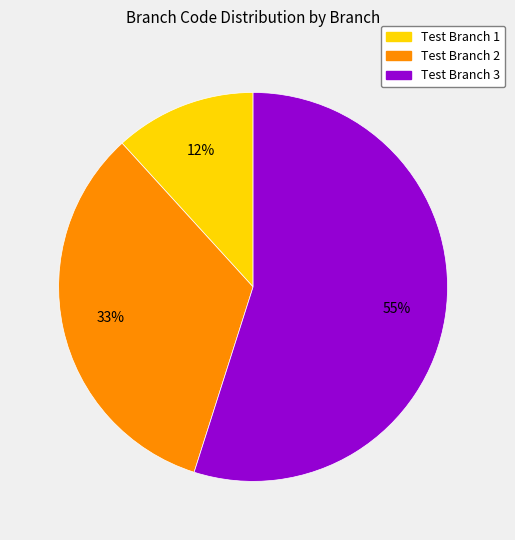

What is the largest slice in the pie chart?

Test Branch 3